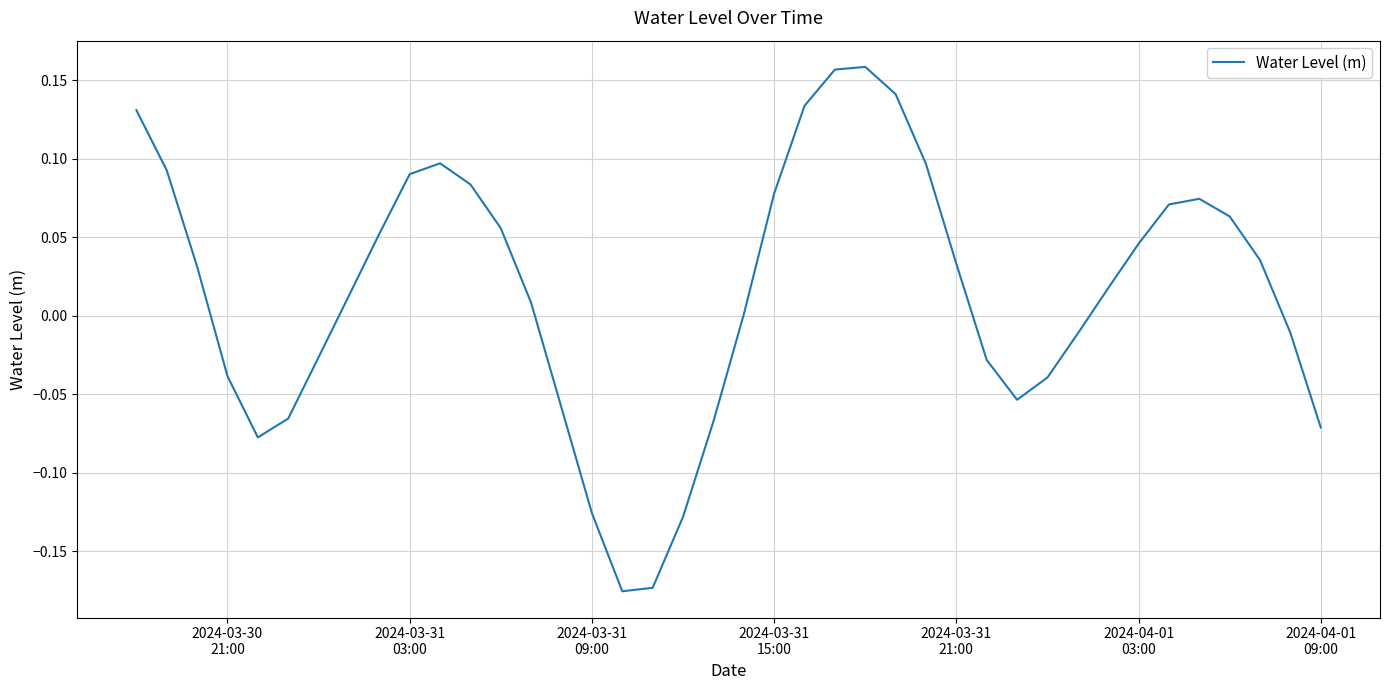

What is the difference between the maximum and minimum values?

0.3